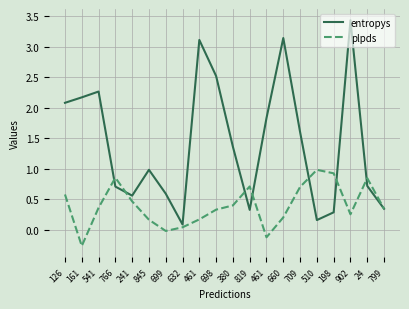

What is the maximum value shown in the chart?

3.4